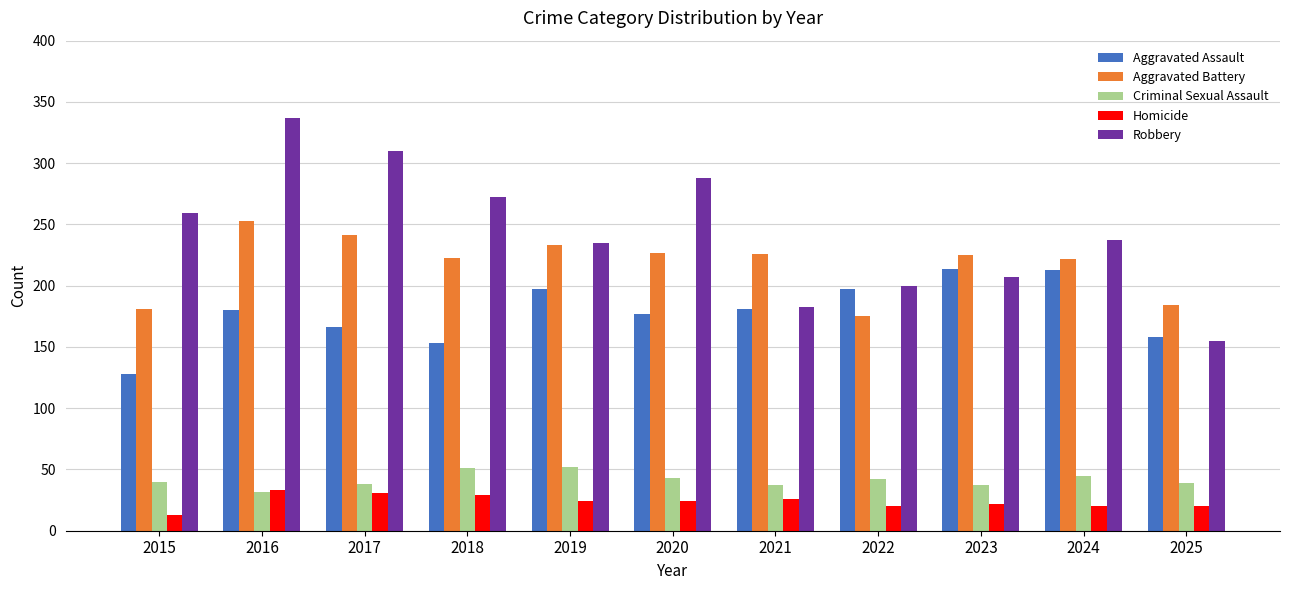

What is the difference between the highest and lowest values at 2022?

180